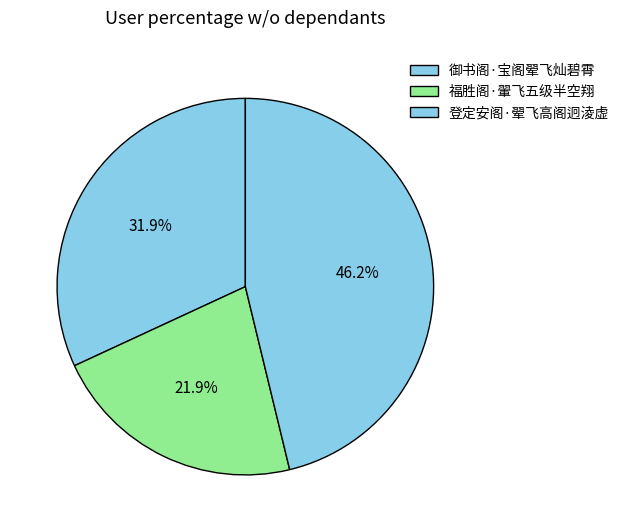

How many slices are in this pie chart?

3